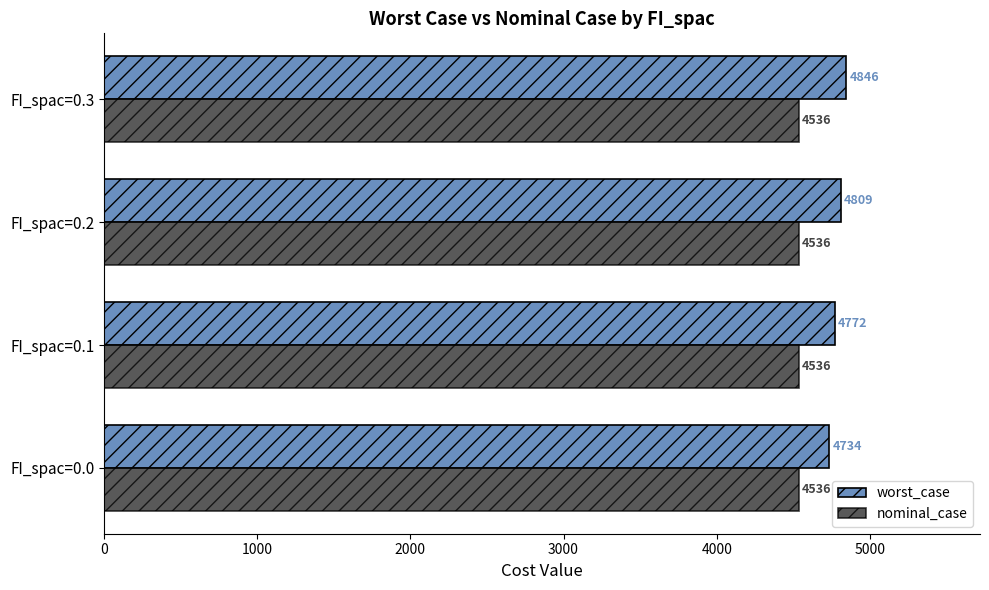

List the series in order of their overall mean, highest first.

worst_case, nominal_case